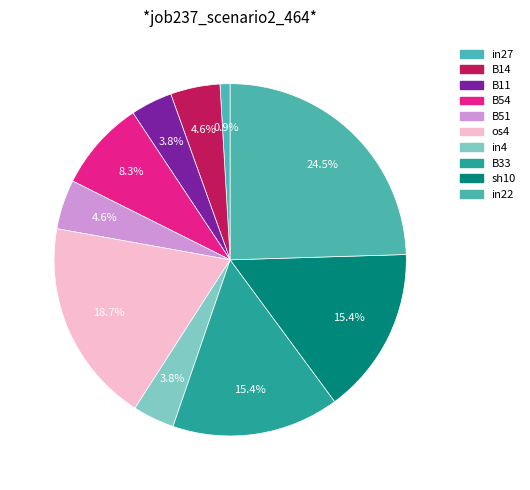

How many slices are in this pie chart?

10